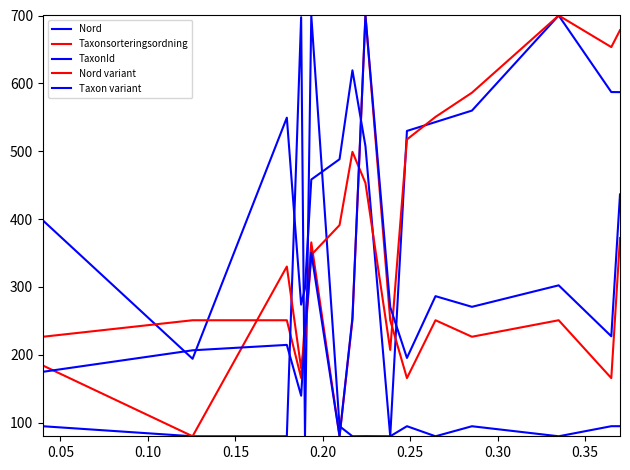

What is the average value of the Nord series?

460.9